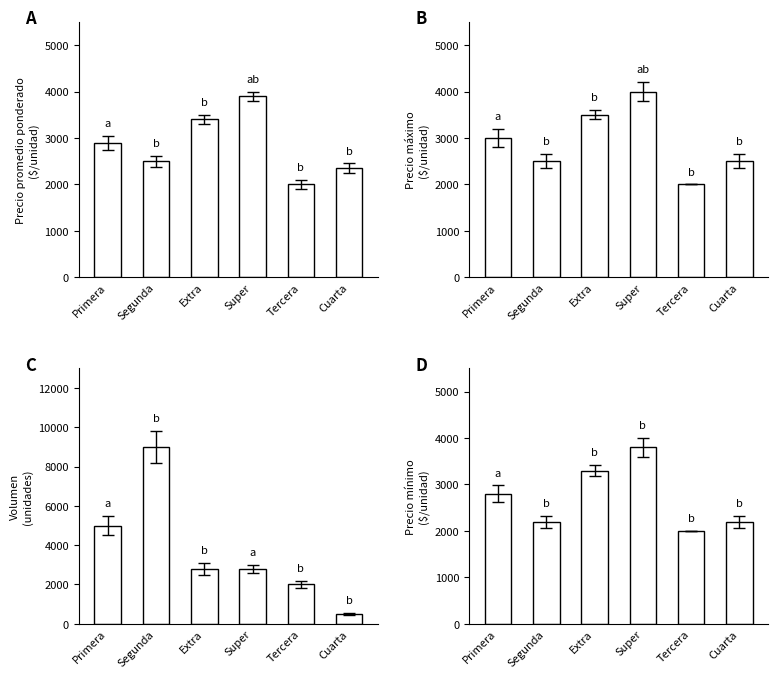

What is the highest value of the A series?

3900